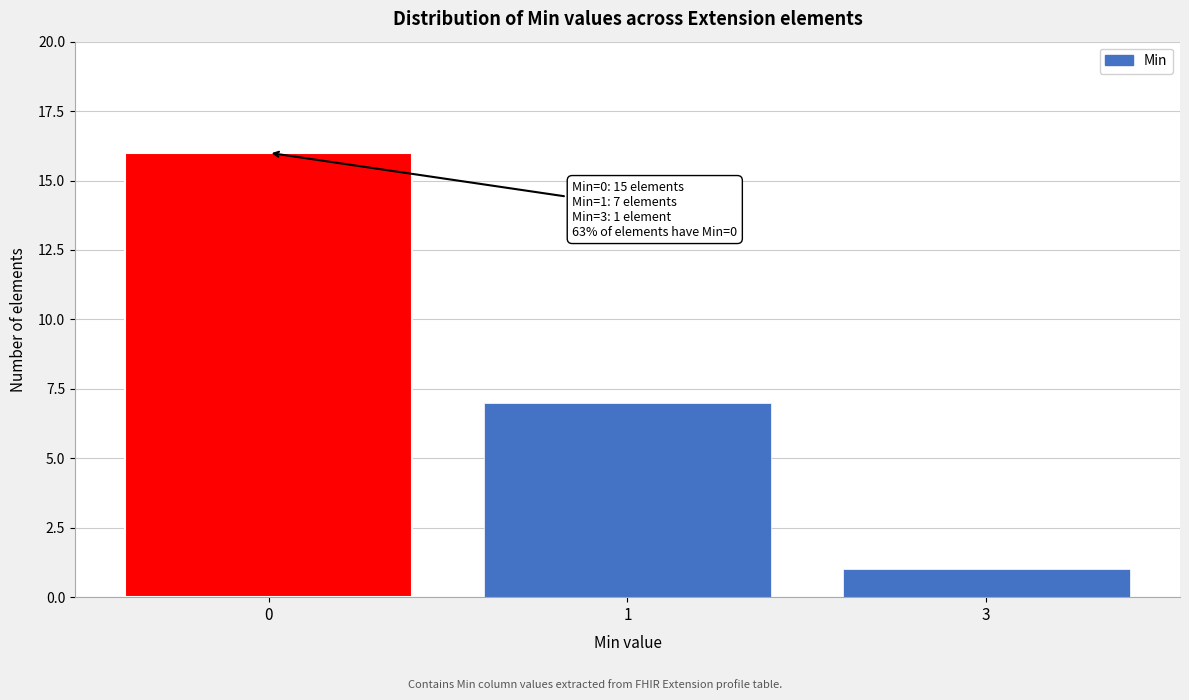

Reading left to right, transcribe all the data shown in this chart.

16	7	1